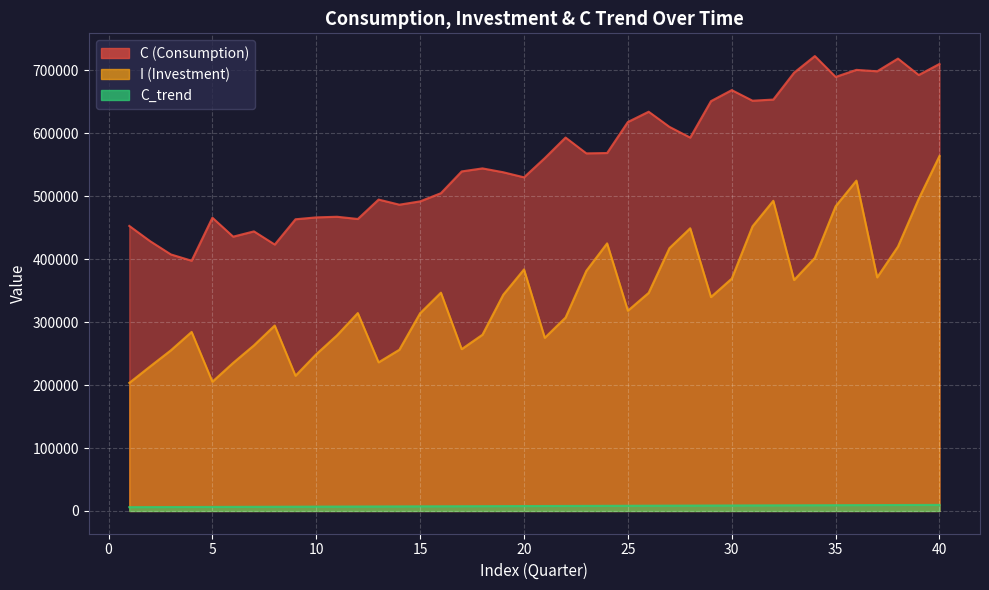

At which label does I first exceed 339775?

16